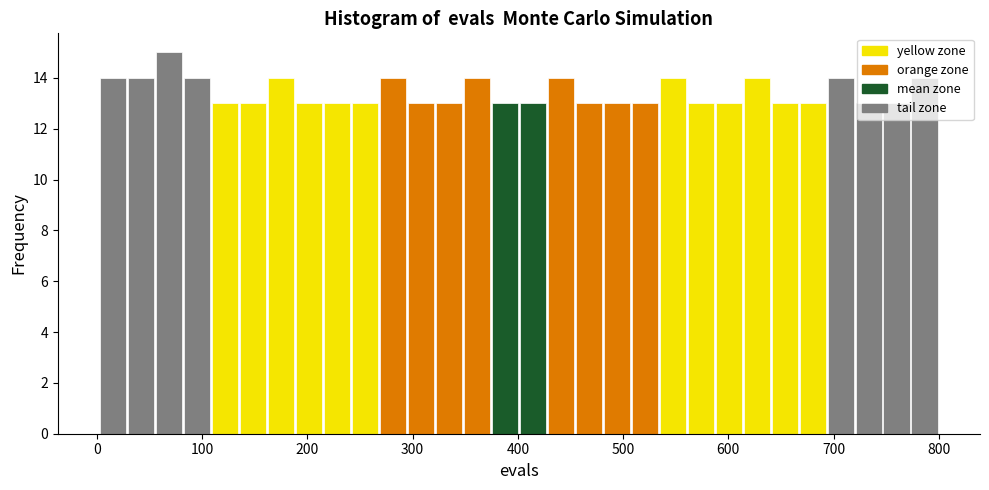

Read against the x-axis, roughly where is the centre of the tallest bar?

70